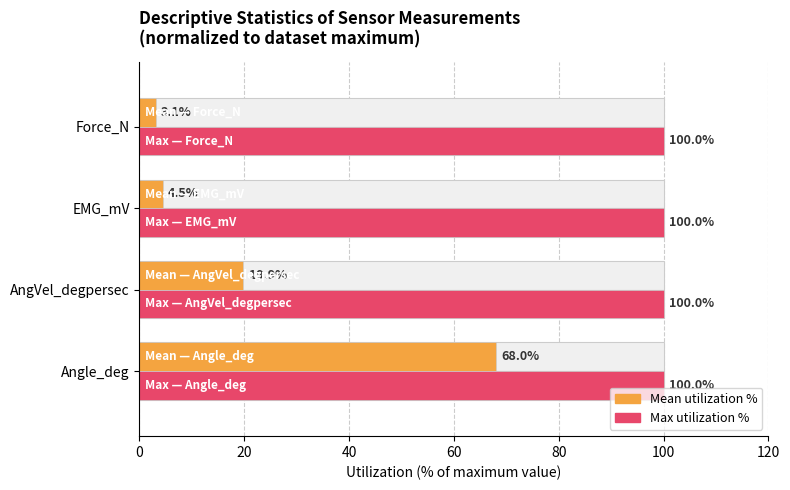

Does the chart contain stacked bars?

No